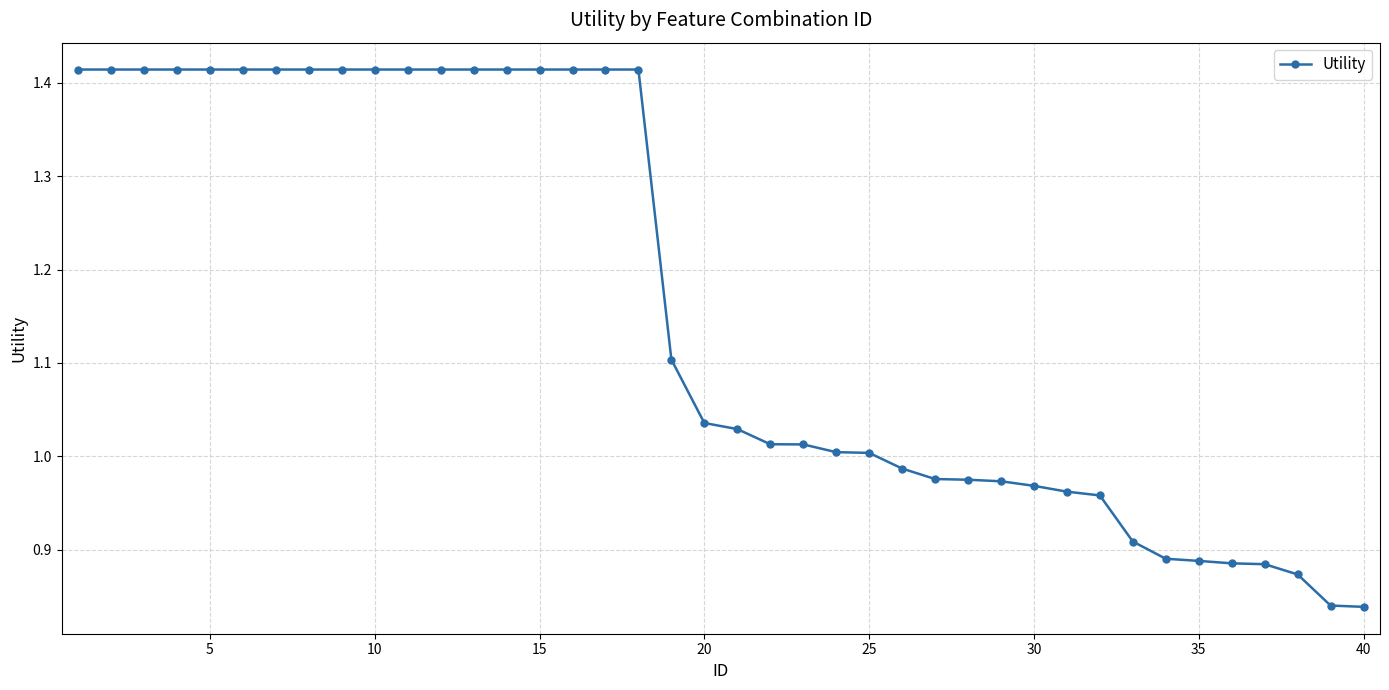

What is the difference between the maximum and minimum values?

0.6